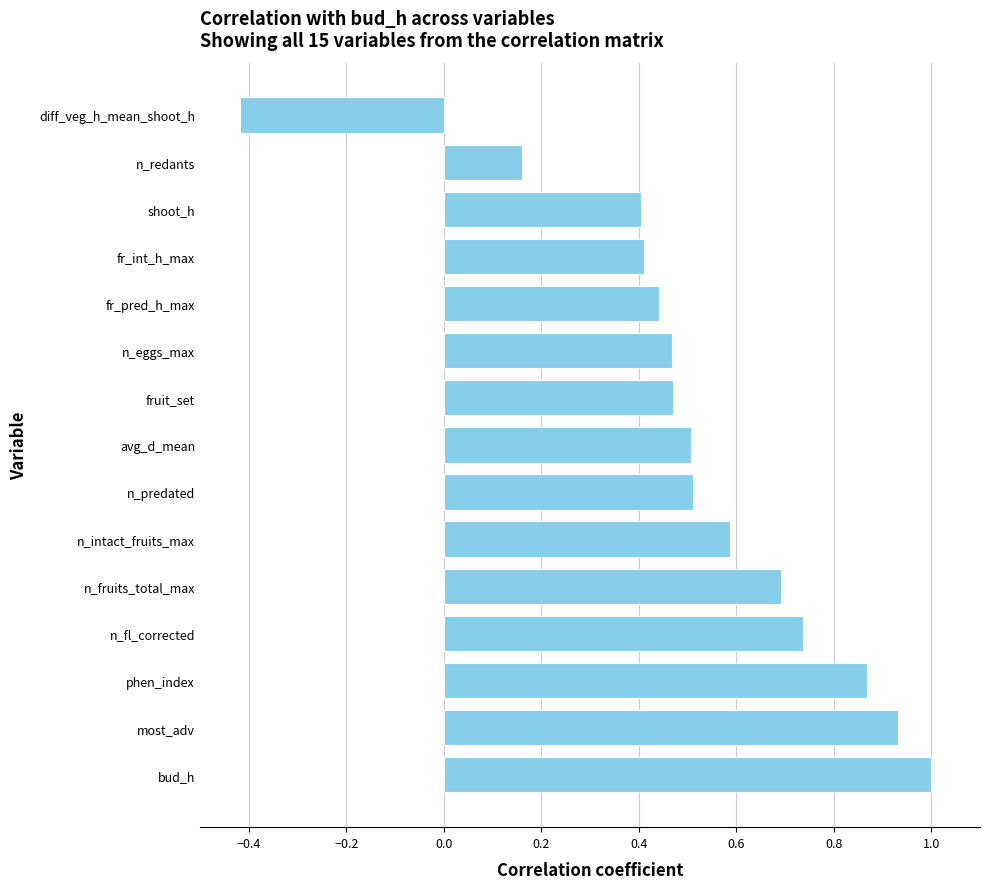

What is the change in value from bud_h to avg_d_mean?

-0.5